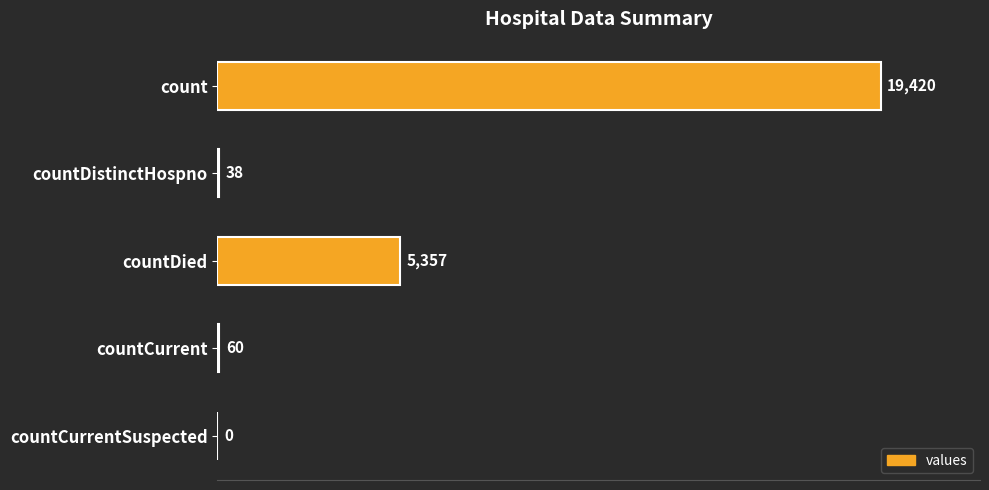

Approximately how many times larger is the value at countDied compared to countCurrent?

89.3